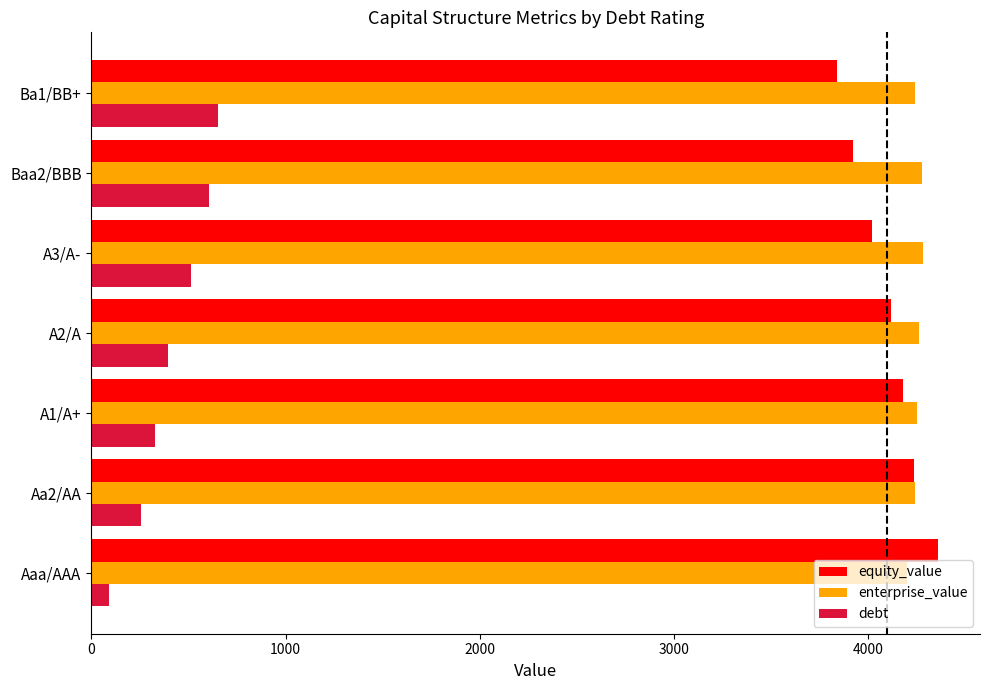

True or false: equity_value has a value of 7198.8 at Aaa/AAA.

False